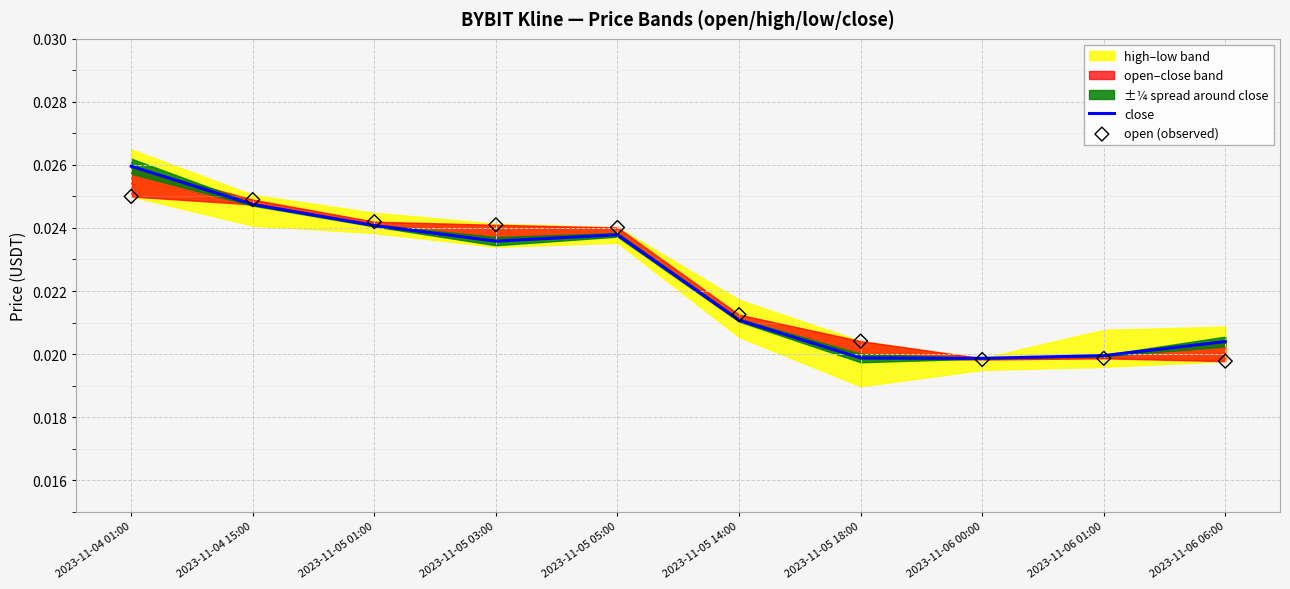

At how many categories does at least one series exceed 0?

10